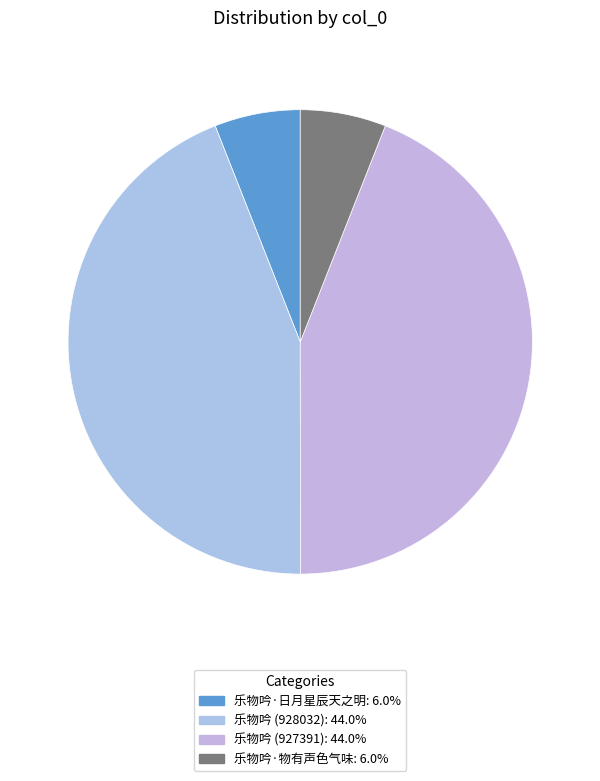

What percentage is the 乐物吟 (927391) slice, to the nearest percent?

44%